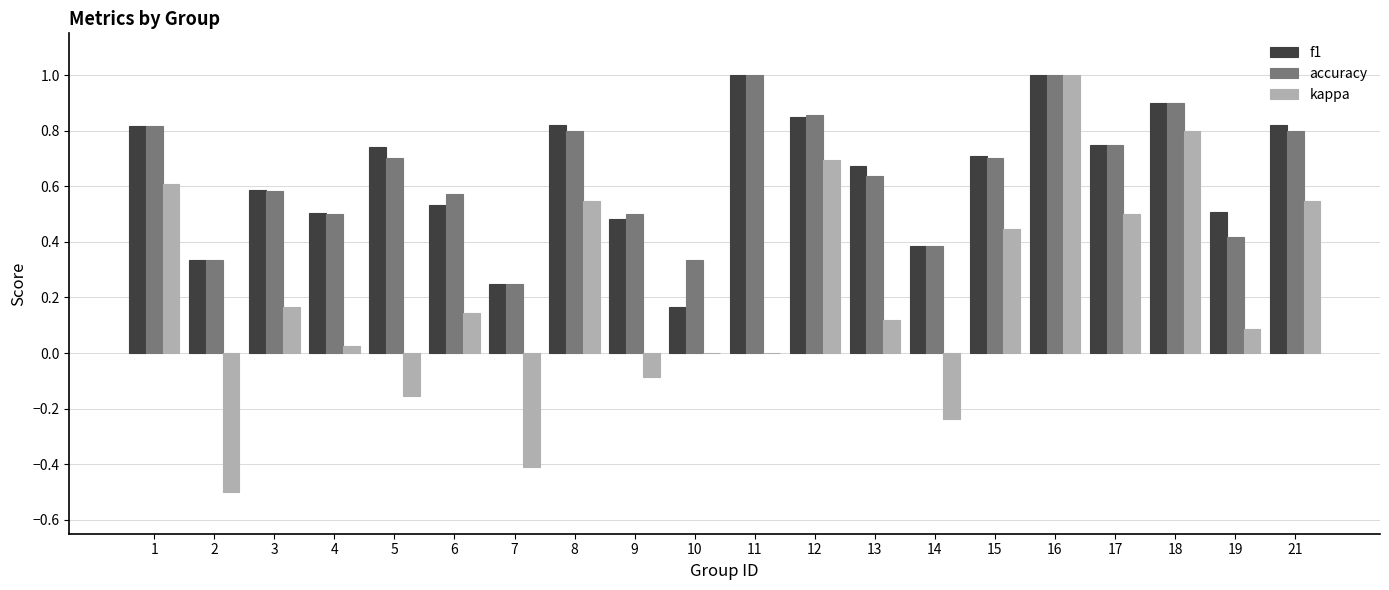

What is the highest value of the f1 series?

1.0